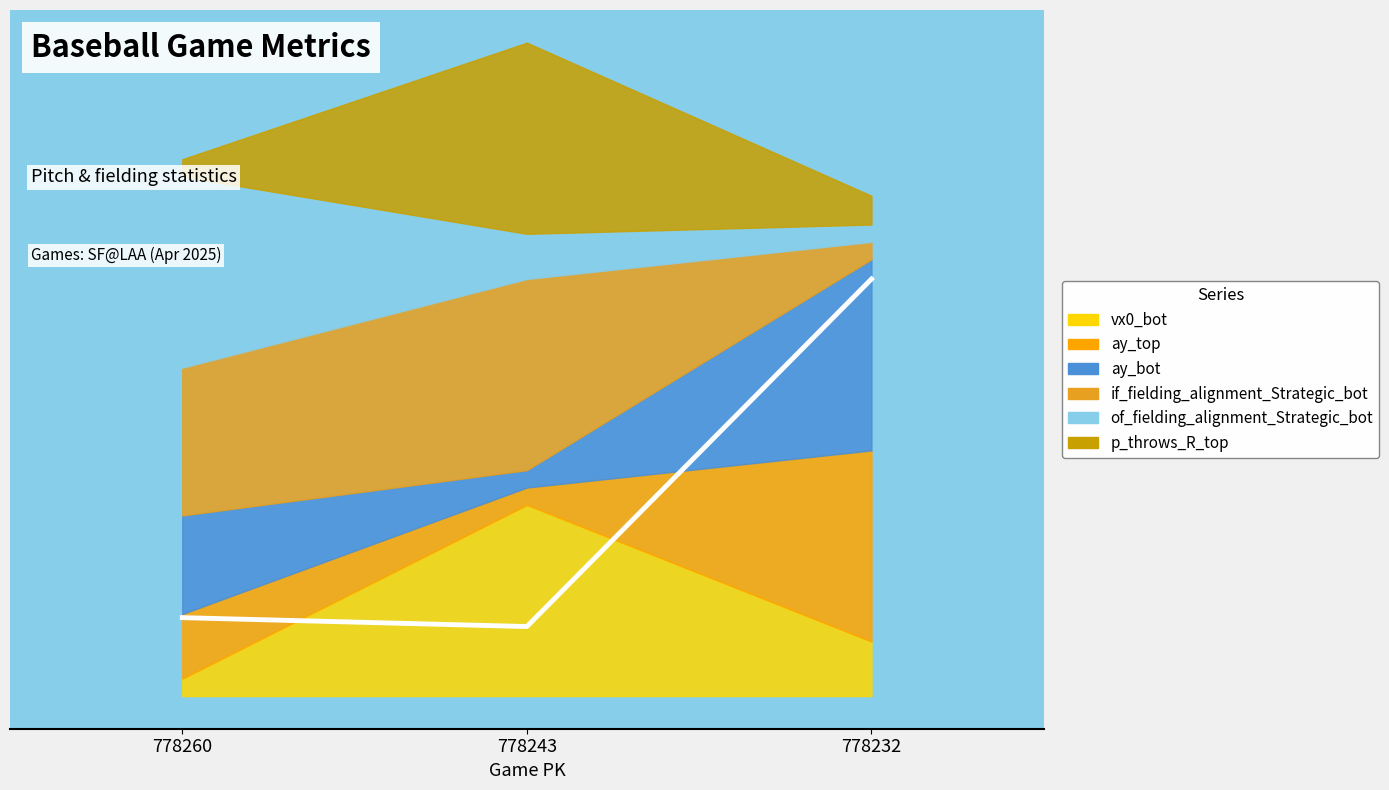

The chart shows a value of 1.1 at 778243. True or false?

False